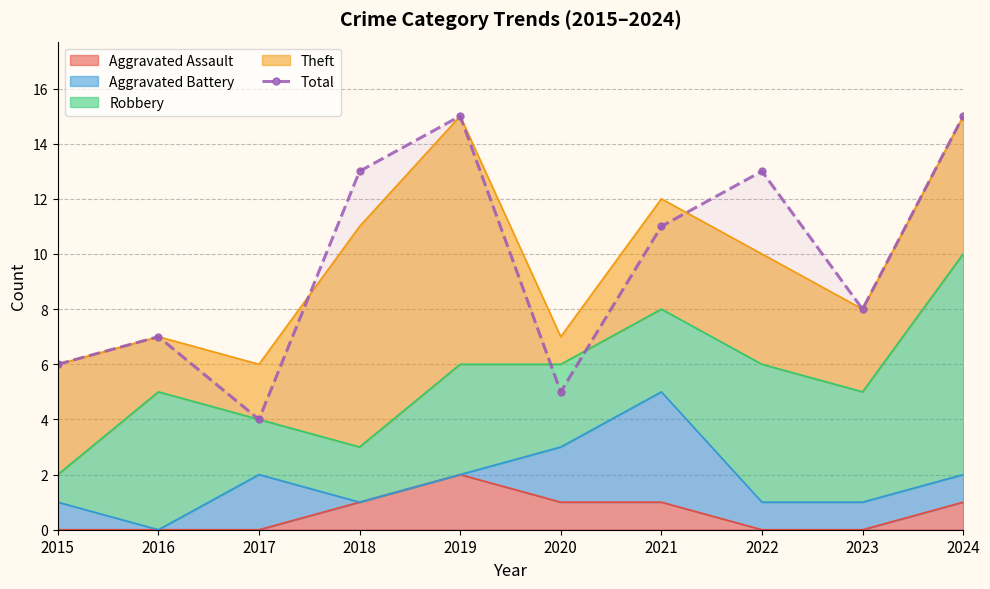

What is the sum of the values at 2023 and 2020?

13